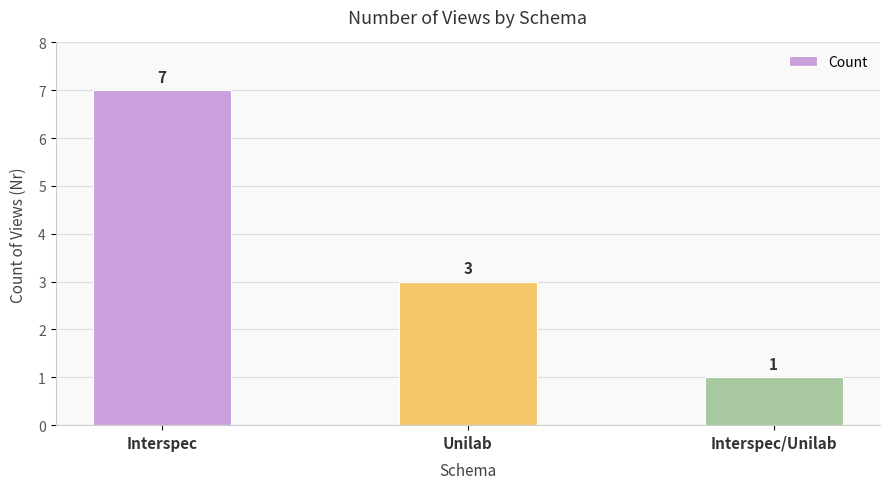

Are the bars horizontal?

No